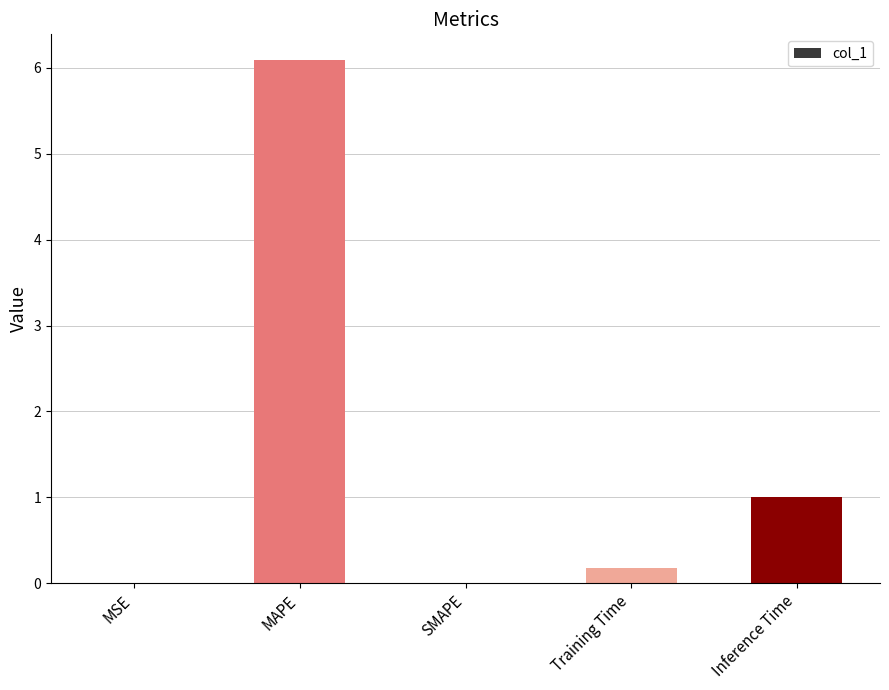

Between Training Time and MAPE, which is larger?

MAPE